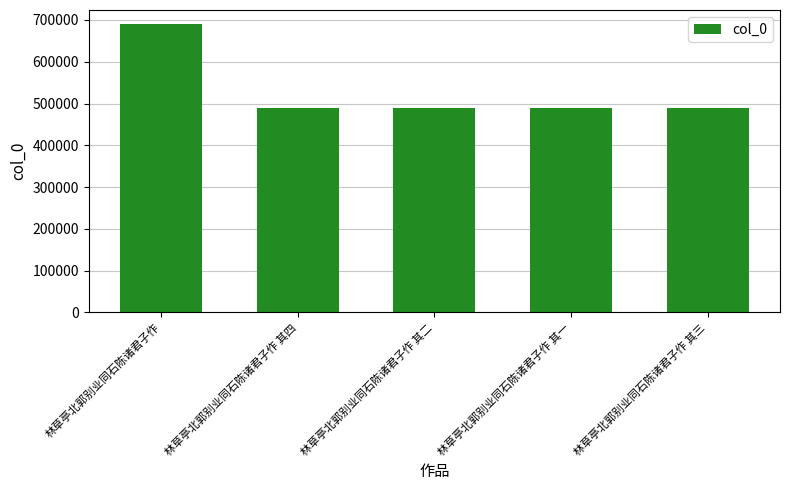

What is the greatest value displayed?

689438